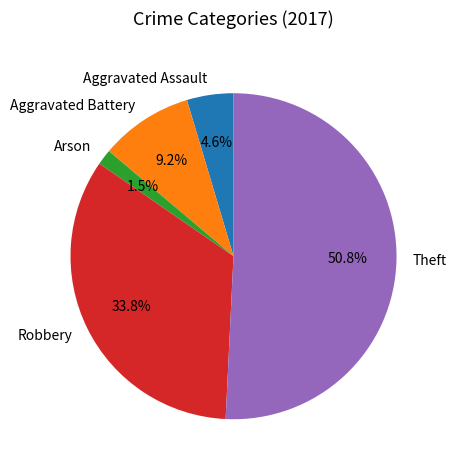

What percentage is the Aggravated Assault slice, to the nearest percent?

5%